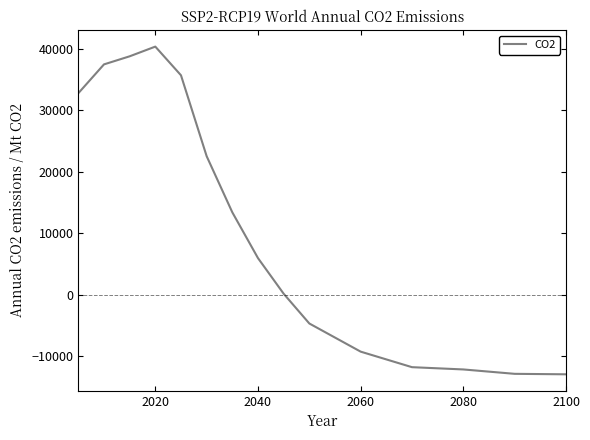

What is the greatest value displayed?

40404.3